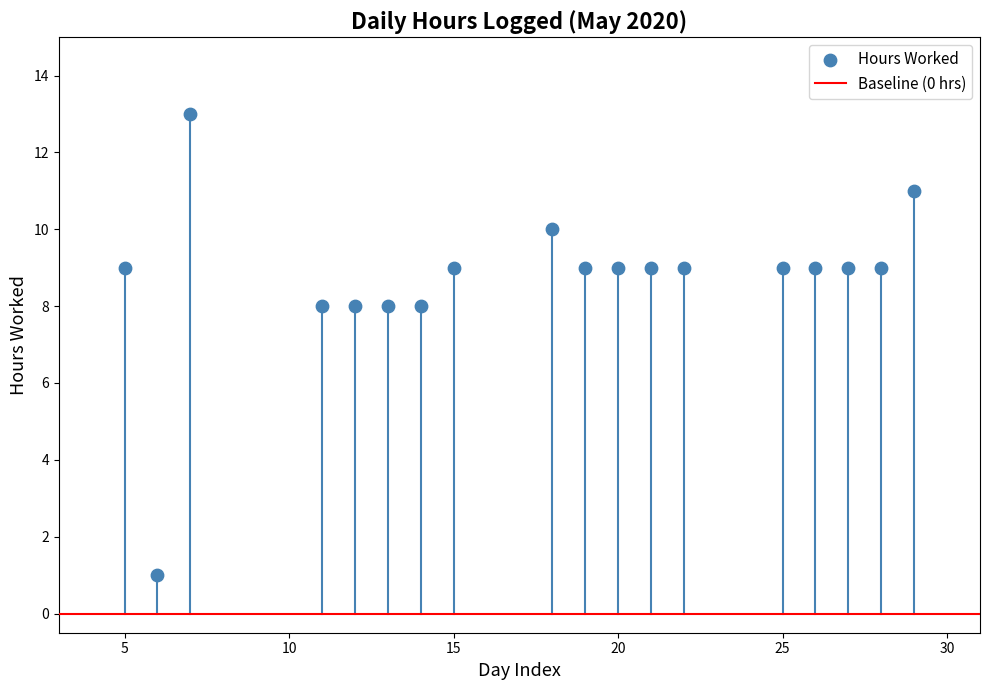

What is the range of Y values (max minus min)?

12